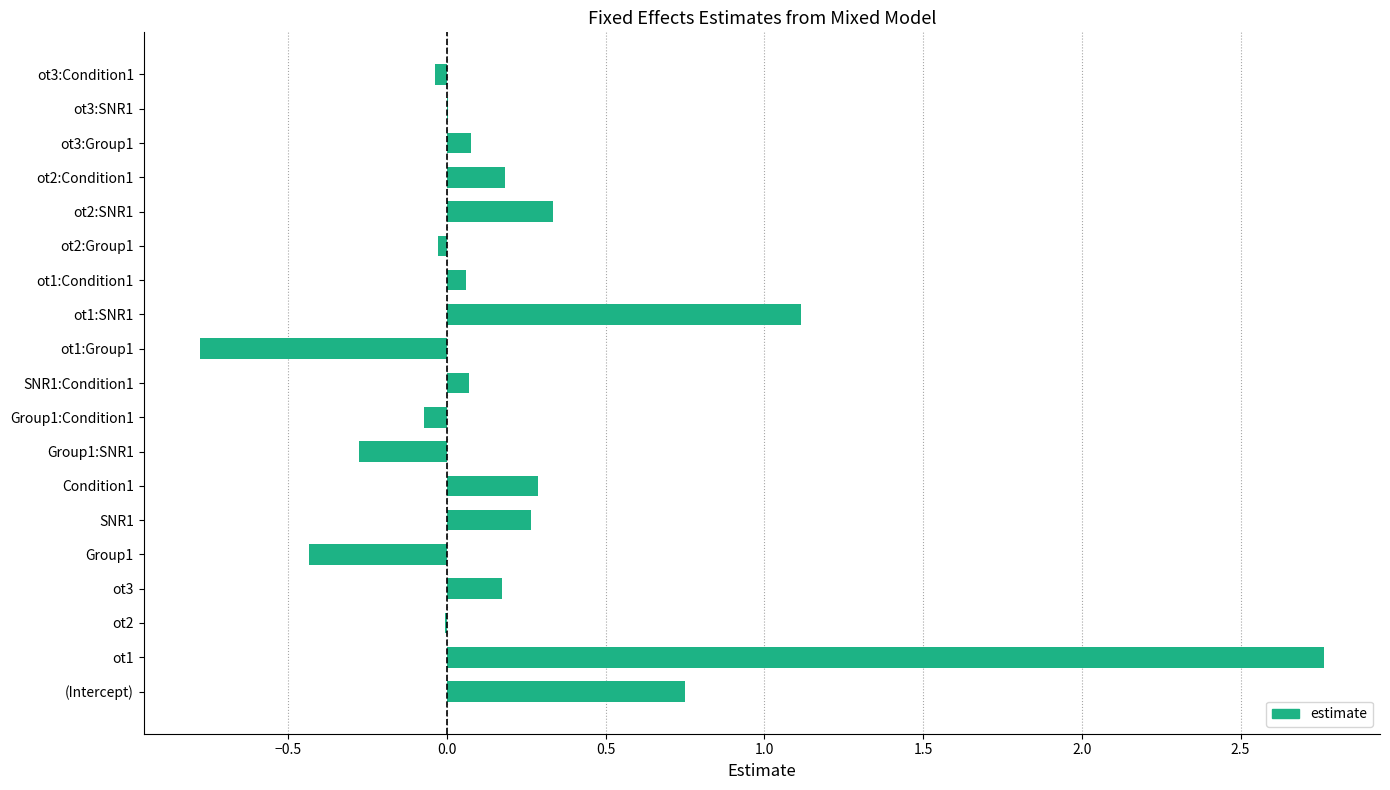

What is the approximate value at Group1?

-0.4